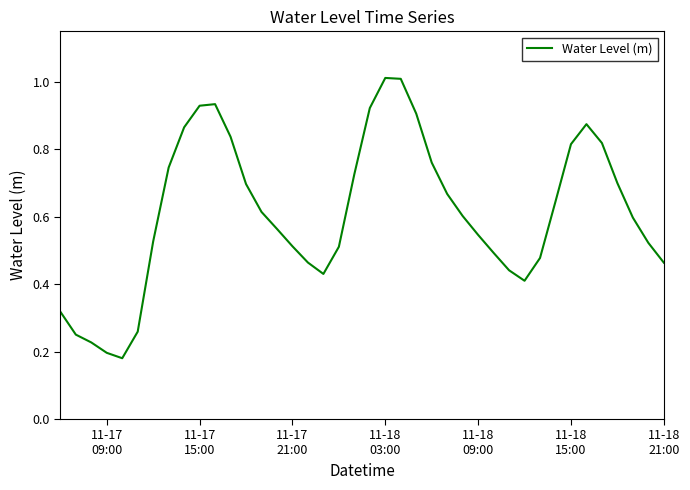

Is this an area chart (filled region under the line)?

No